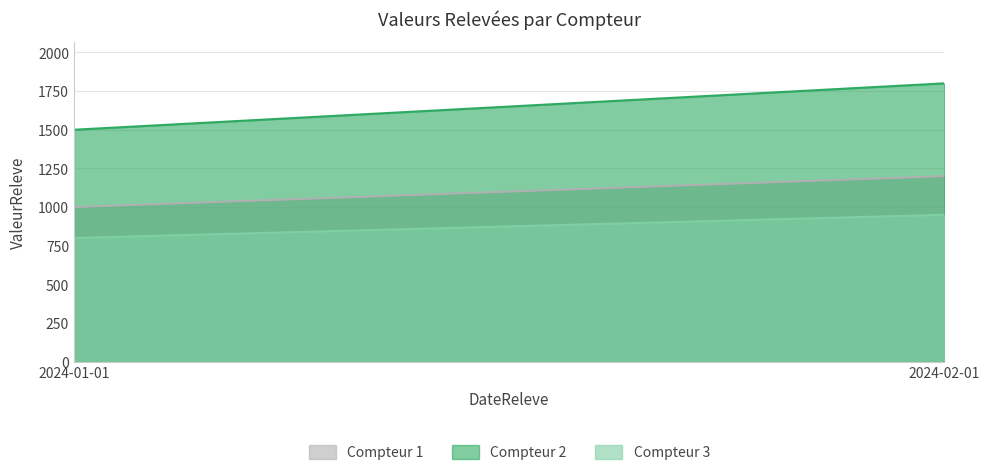

What is the minimum value shown in the chart?

800.0